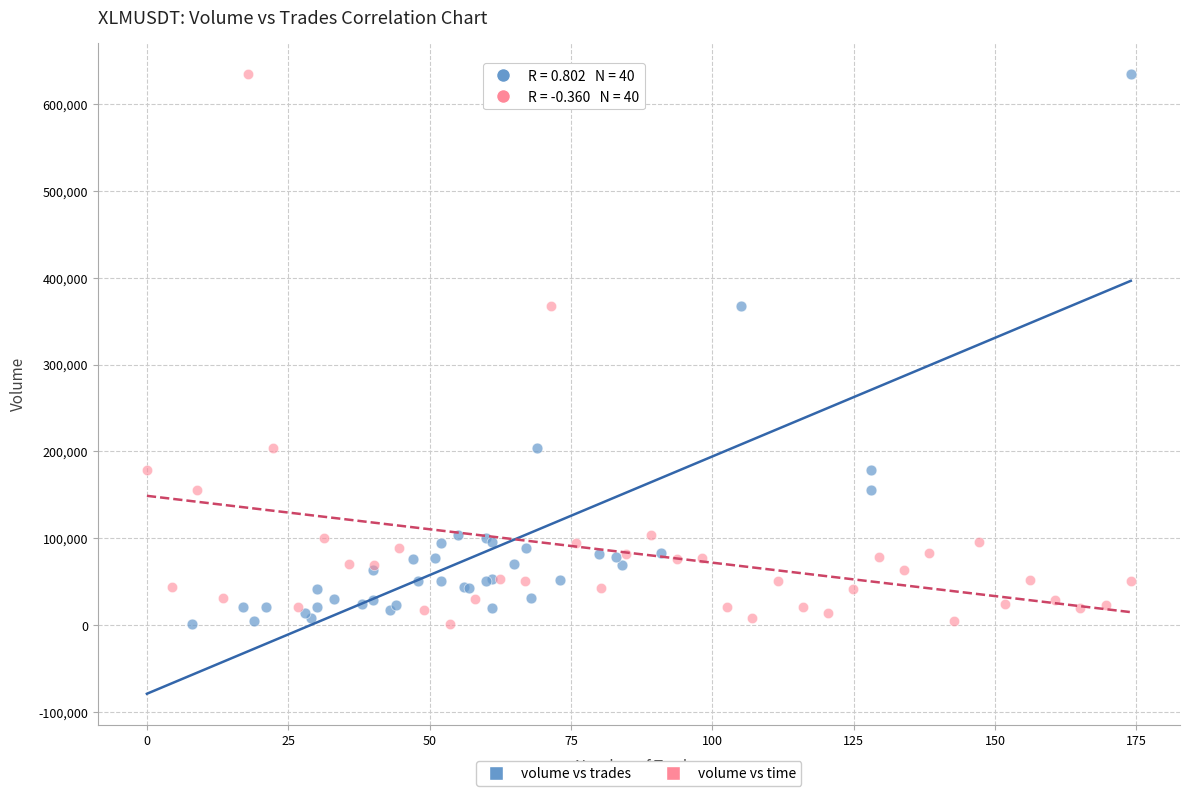

What are all the series names shown in the legend?

volume vs trades, volume vs time